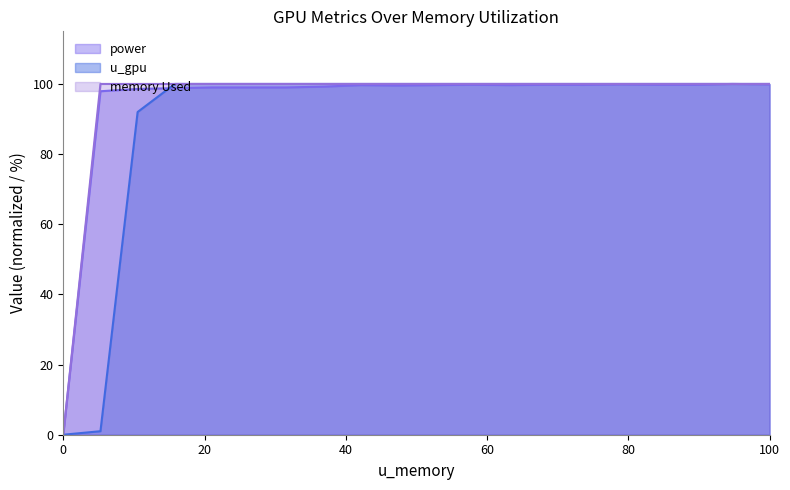

What is the maximum value for u_gpu?

100.0